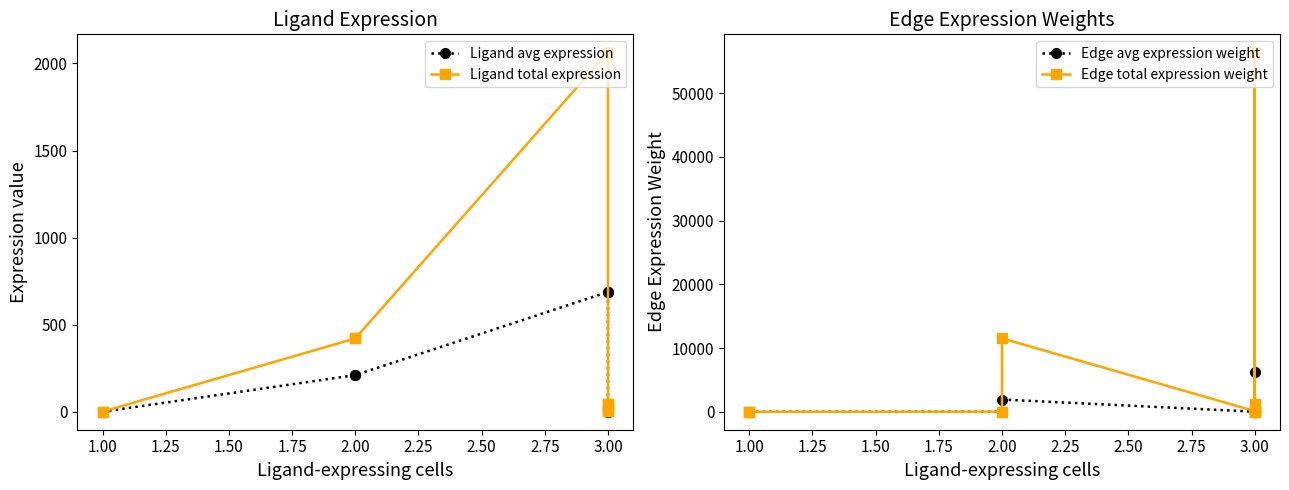

True or false: Edge avg expression weight has more than 2 points higher than both neighbors.

True